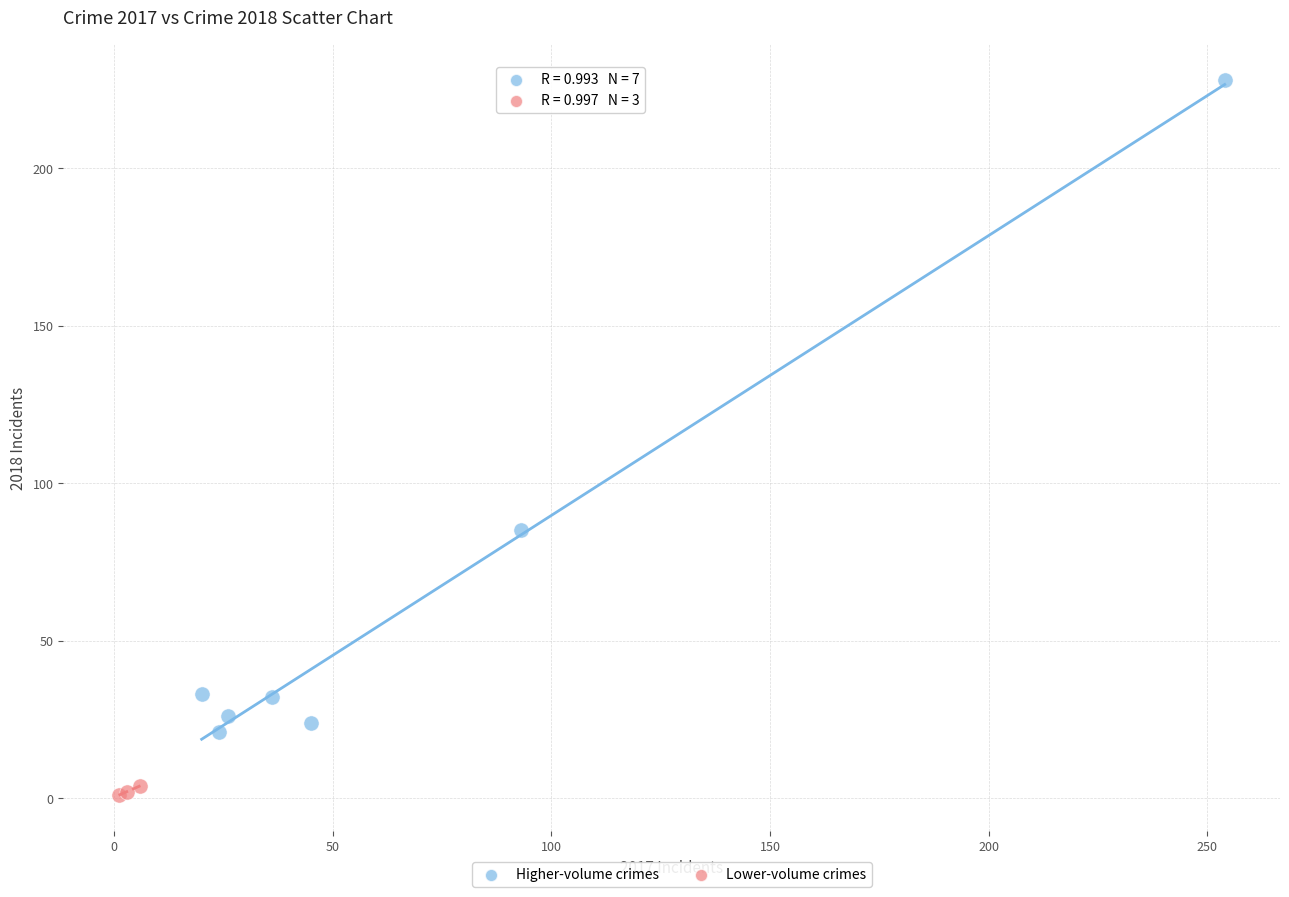

What are all the series names shown in the legend?

Higher-volume crimes, Lower-volume crimes